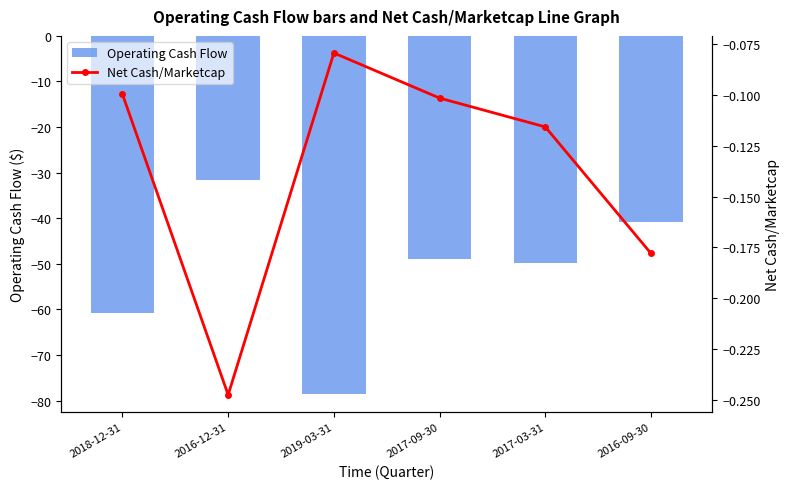

At which label does Operating Cash Flow reach its peak?

2016-12-31